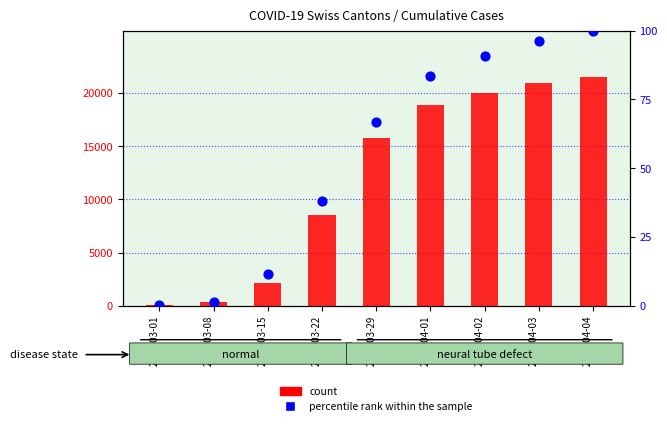

At how many categories does at least one series exceed 12069?

5